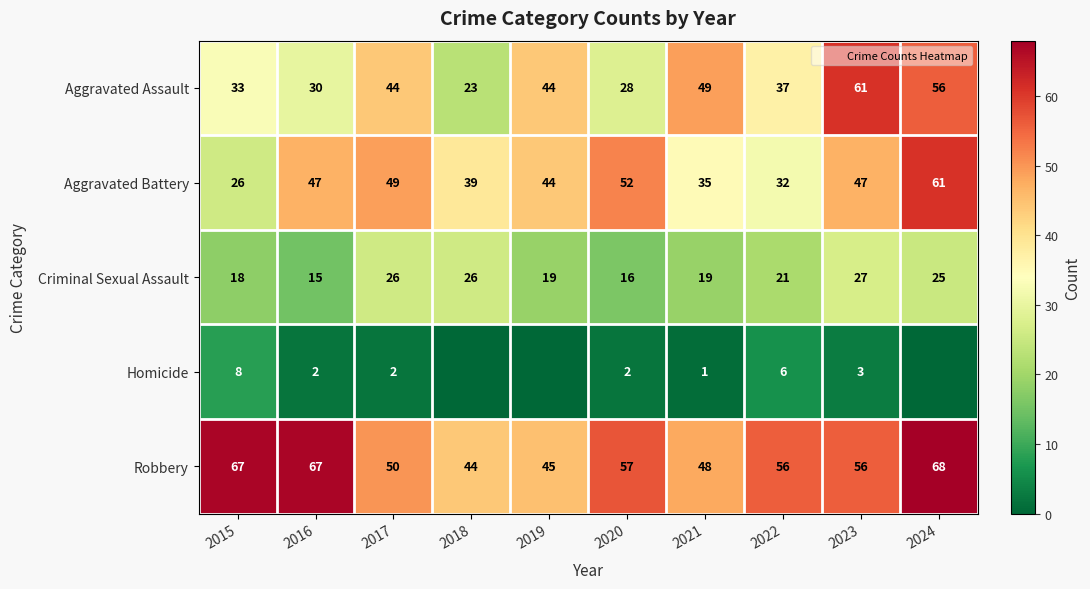

What is the total value across all series at 2020?

155